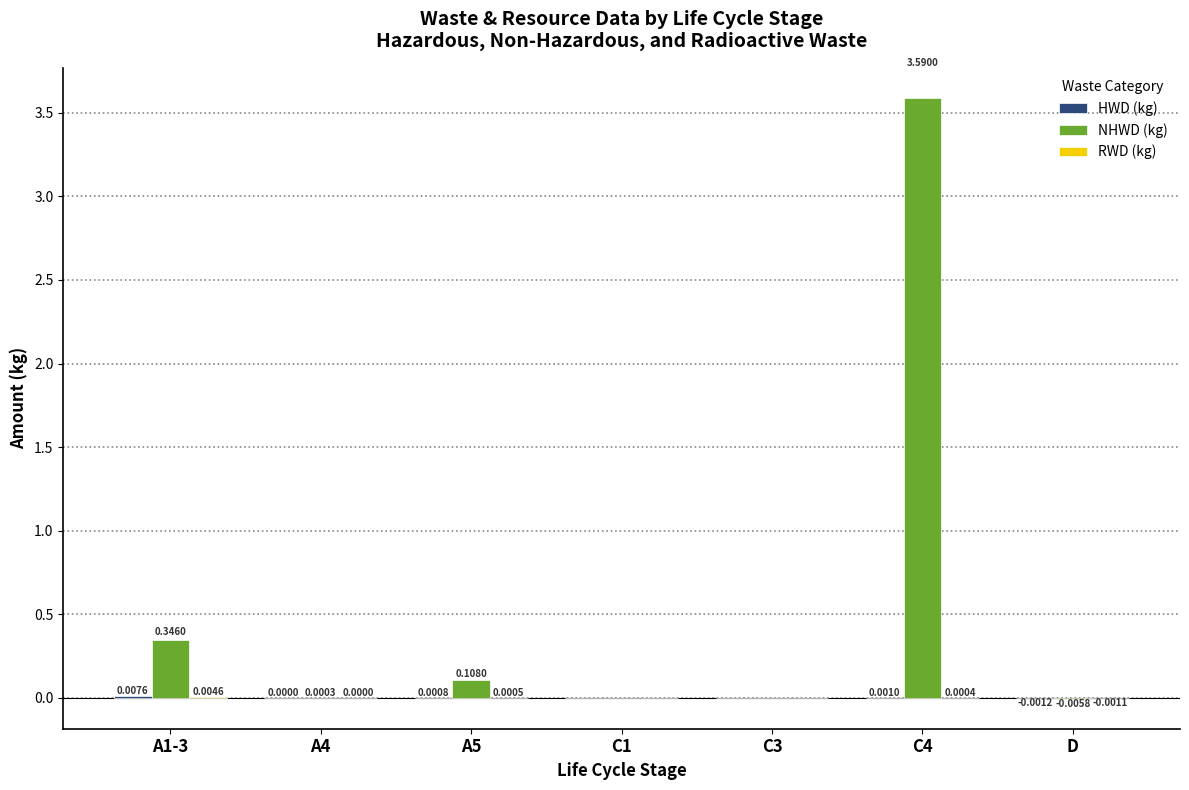

What is the total value across all series at A1-3?

0.4